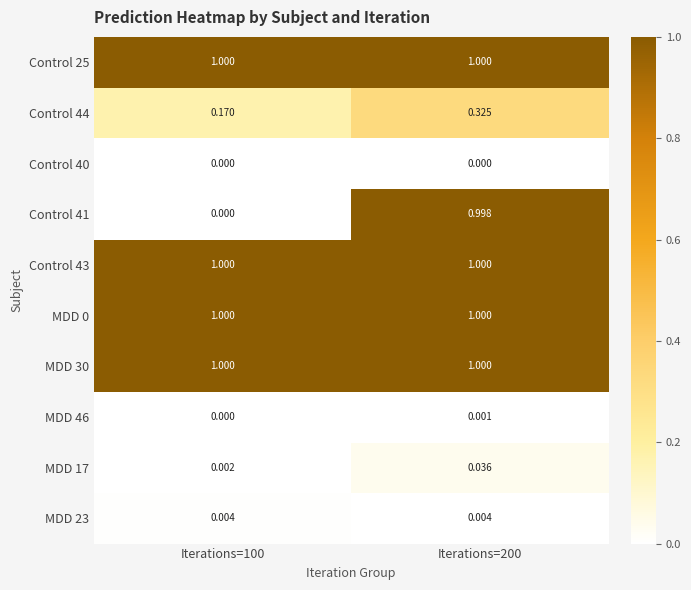

How many data points does each series have?

2